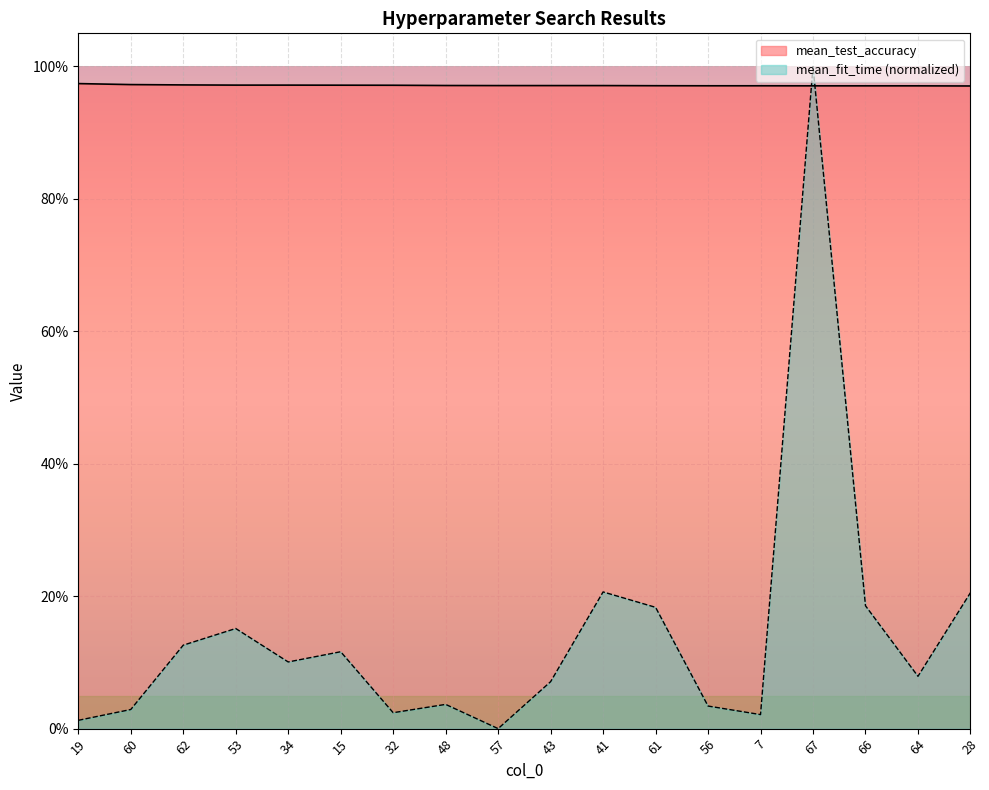

Reading left to right, extract all data points from this chart.

mean_fit_time: 0.0	0.0	0.1	0.2	0.1	0.1	0.0	0.0	0.0	0.1	0.2	0.2	0.0	0.0	1.0	0.2	0.1	0.2
mean_test_accuracy: 1.0	1.0	1.0	1.0	1.0	1.0	1.0	1.0	1.0	1.0	1.0	1.0	1.0	1.0	1.0	1.0	1.0	1.0